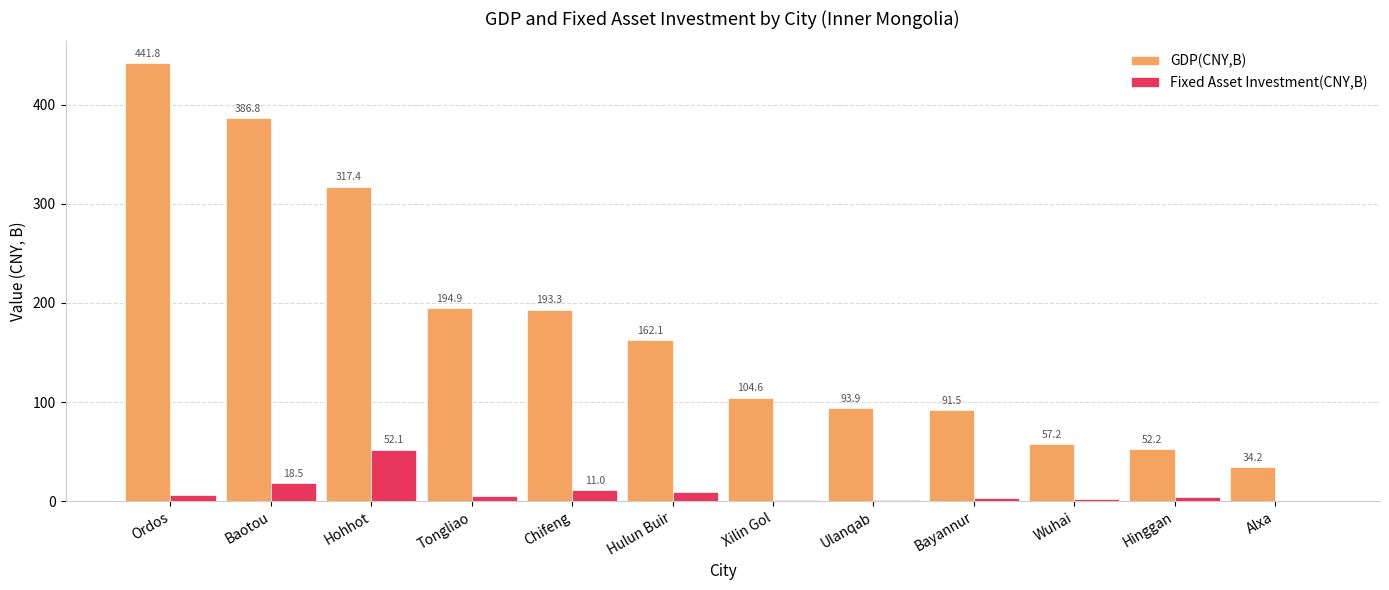

What is the sum of the GDP(CNY,B) values at Tongliao and Baotou?

581.7